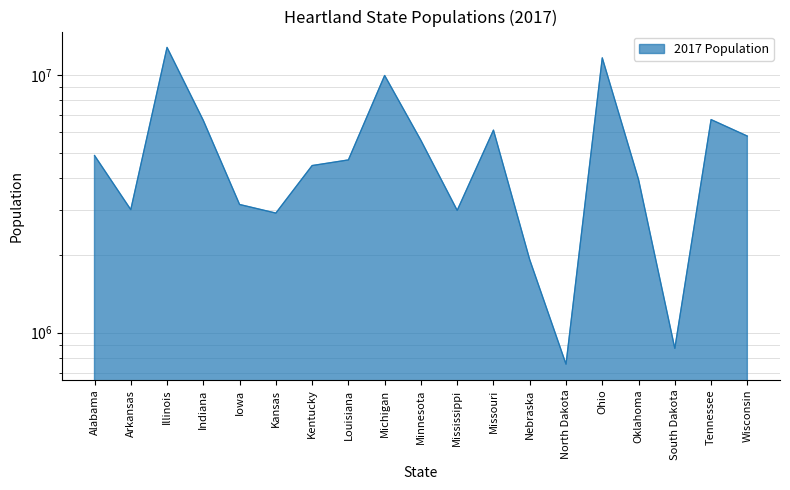

How many data points are less than 4684333?

9